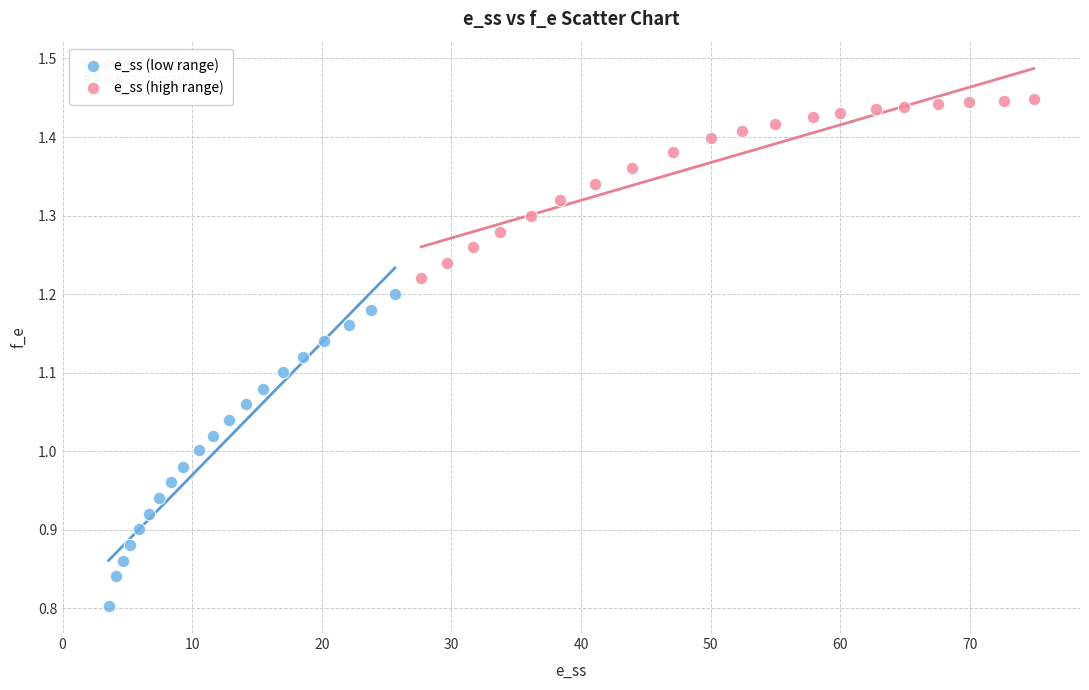

Which series contains the lowest Y value?

e_ss (low range)